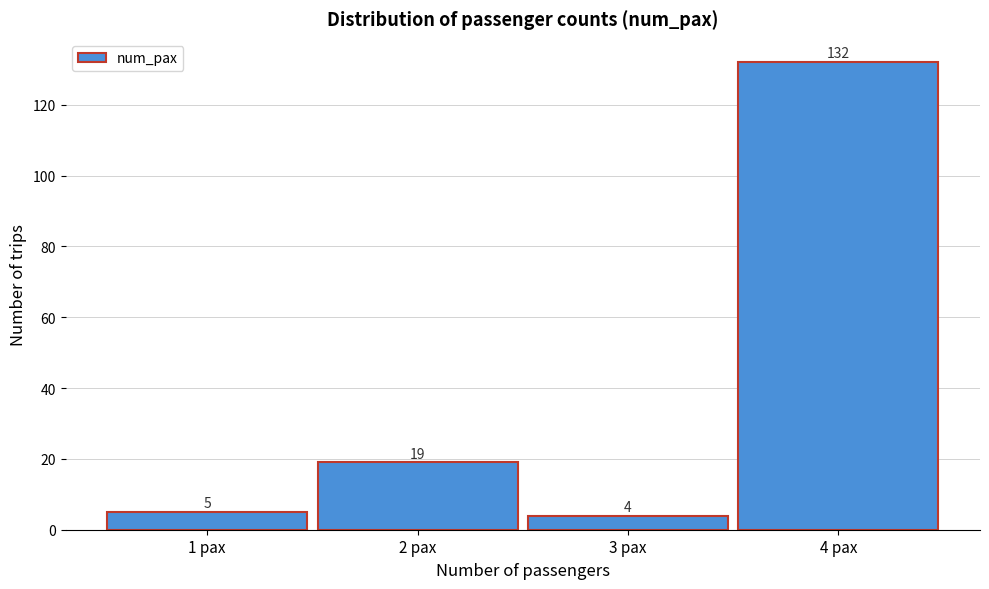

How tall is the bar that spans 0.5 to 1.5 on the x-axis?

5